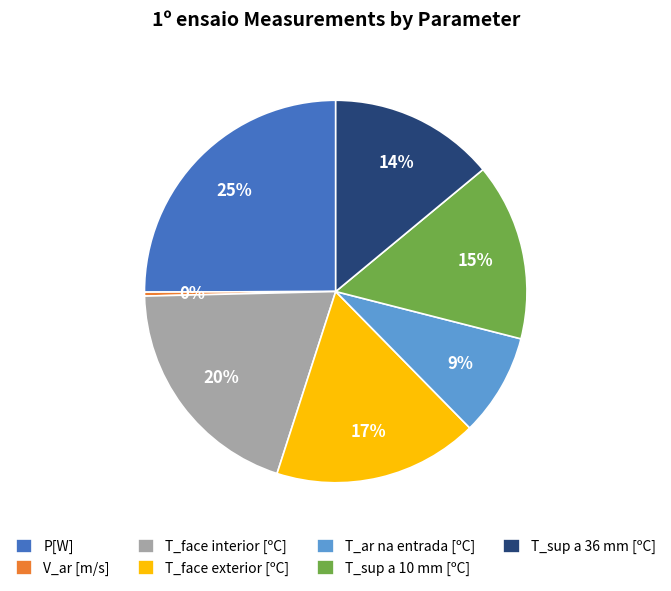

To the nearest percent, what is the difference between the largest and smallest slice percentages?

25%